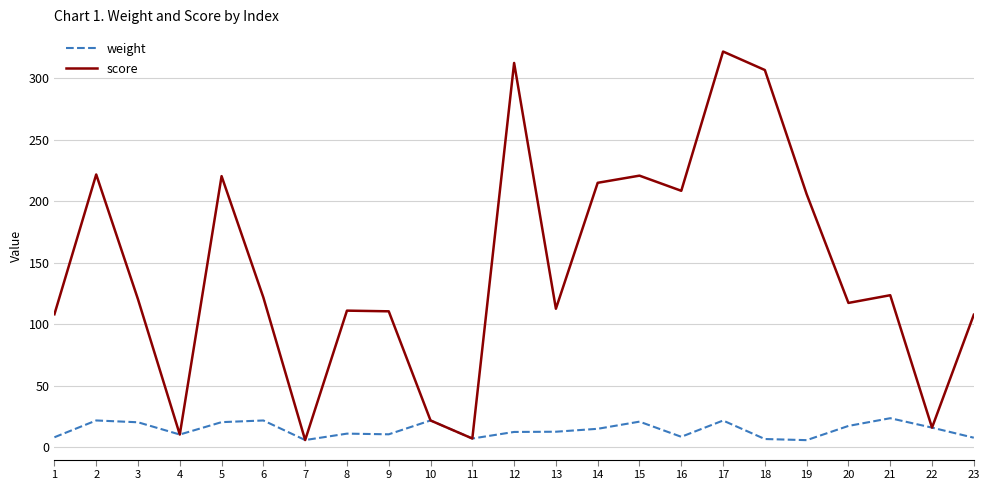

List the series in order of their overall mean, lowest first.

weight, score